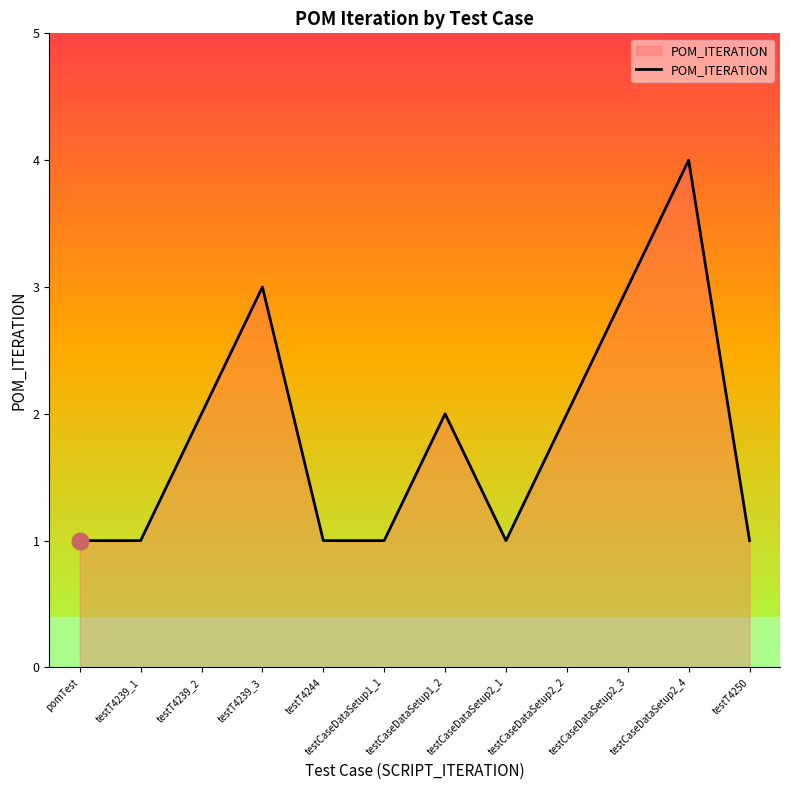

What is the difference between the second highest and minimum values?

2